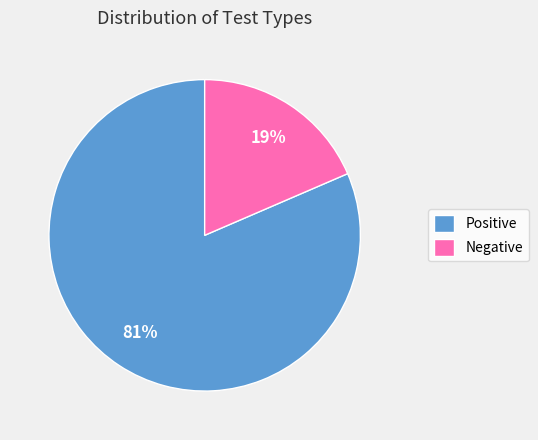

To the nearest percent, what percentage of the pie is Negative?

19%